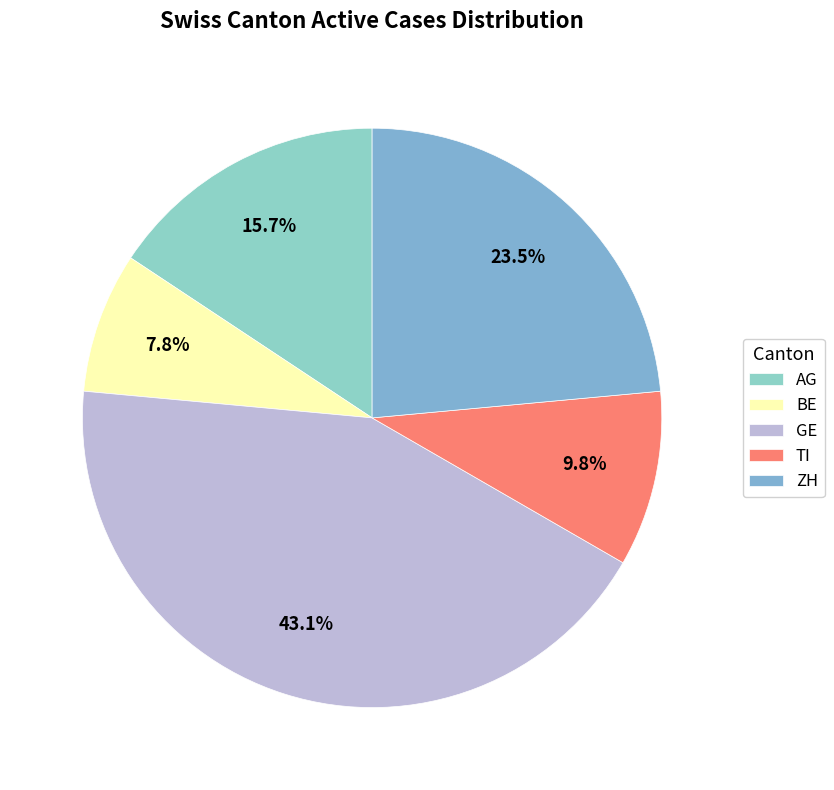

To the nearest percent, what portion does GE represent?

43%